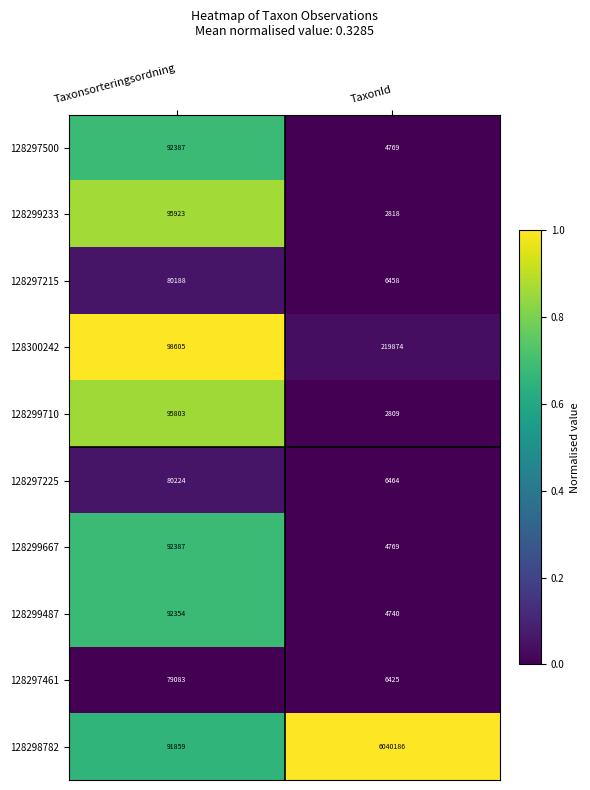

List the labels in order of 128297461 value, largest first.

Taxonsorteringsordning, TaxonId